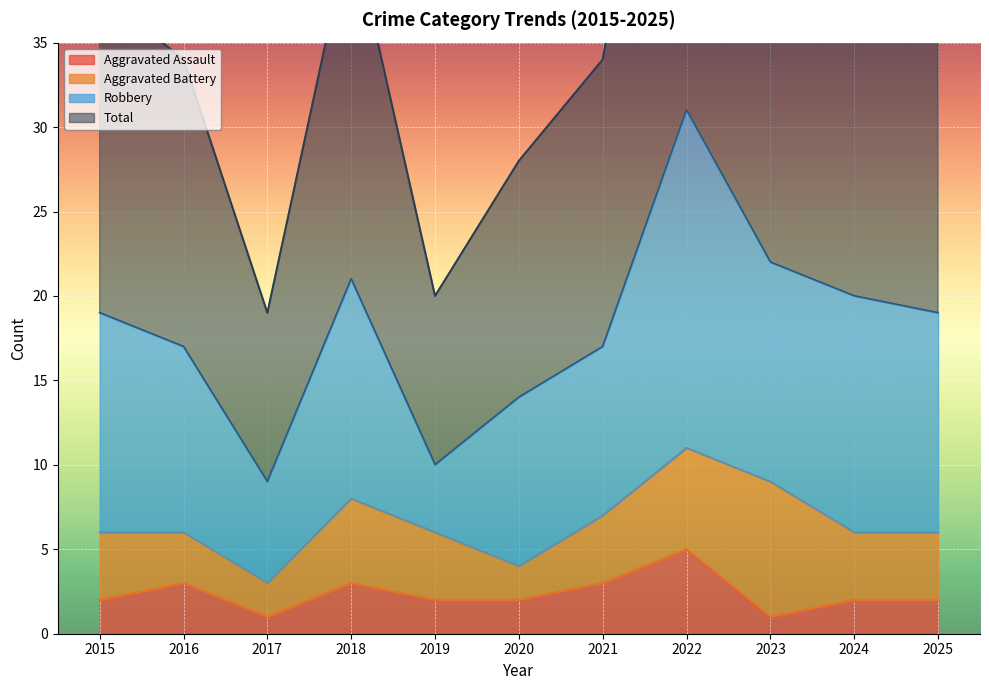

Where is the first local minimum for Total?

2017